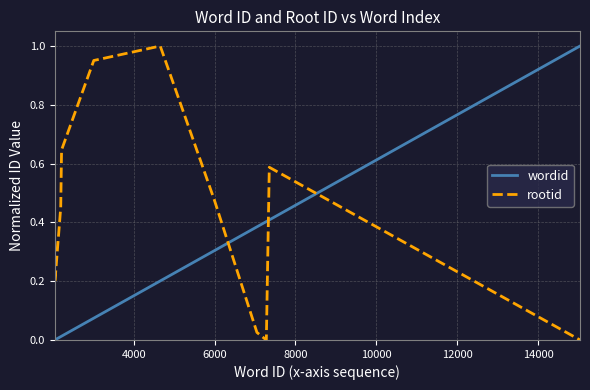

Which series has the largest total across all categories?

rootid